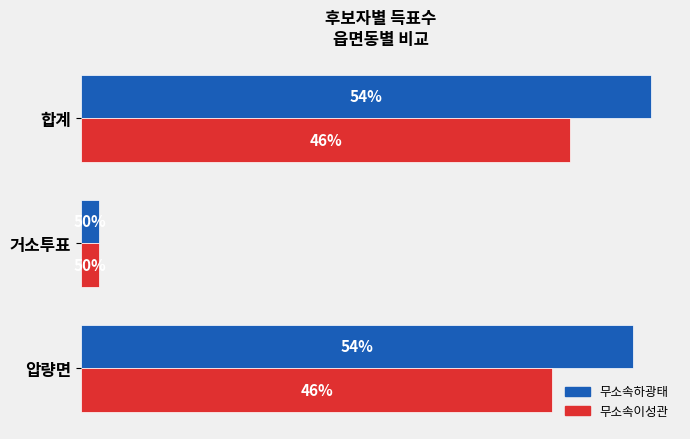

What are all the series names shown in the legend?

무소속하광태, 무소속이성관